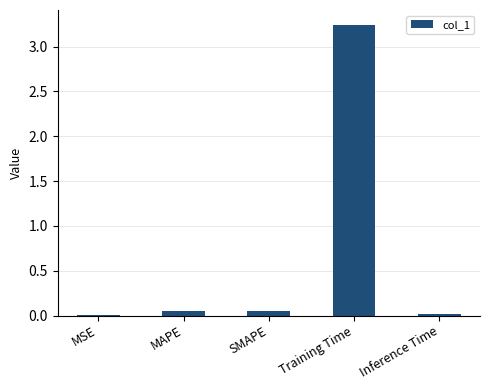

Count the number of data series in this chart.

1